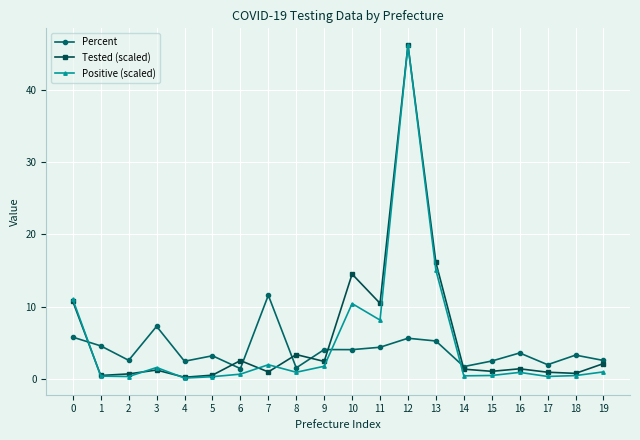

Rank the series by their average value, from lowest to highest.

Percent, Positive (scaled), Tested (scaled)